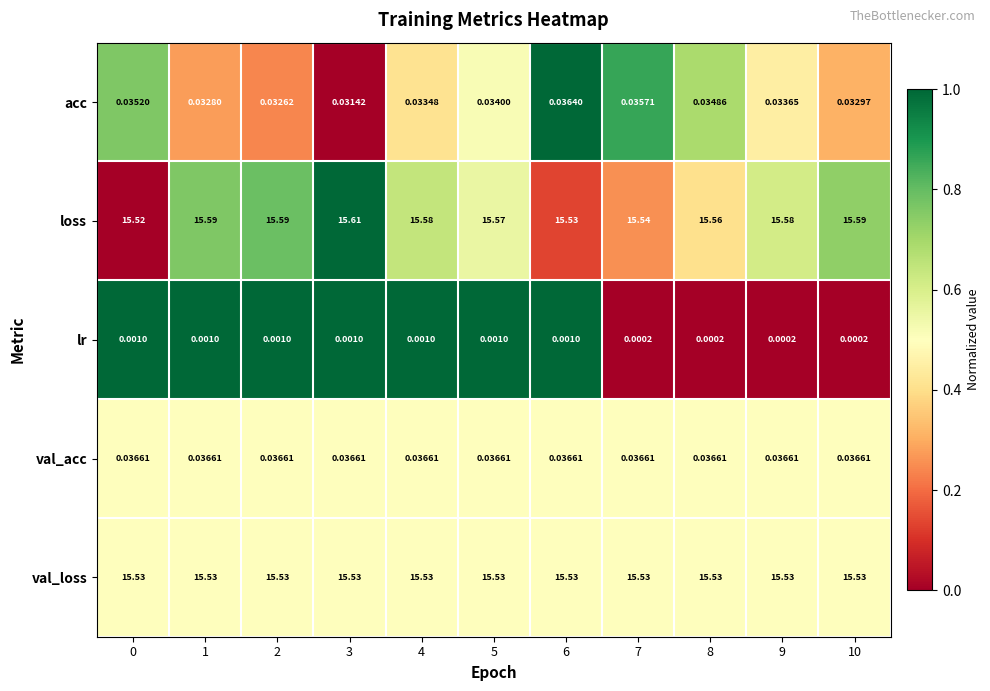

Rank the series by their maximum value, from highest to lowest.

loss, val_loss, val_acc, acc, lr